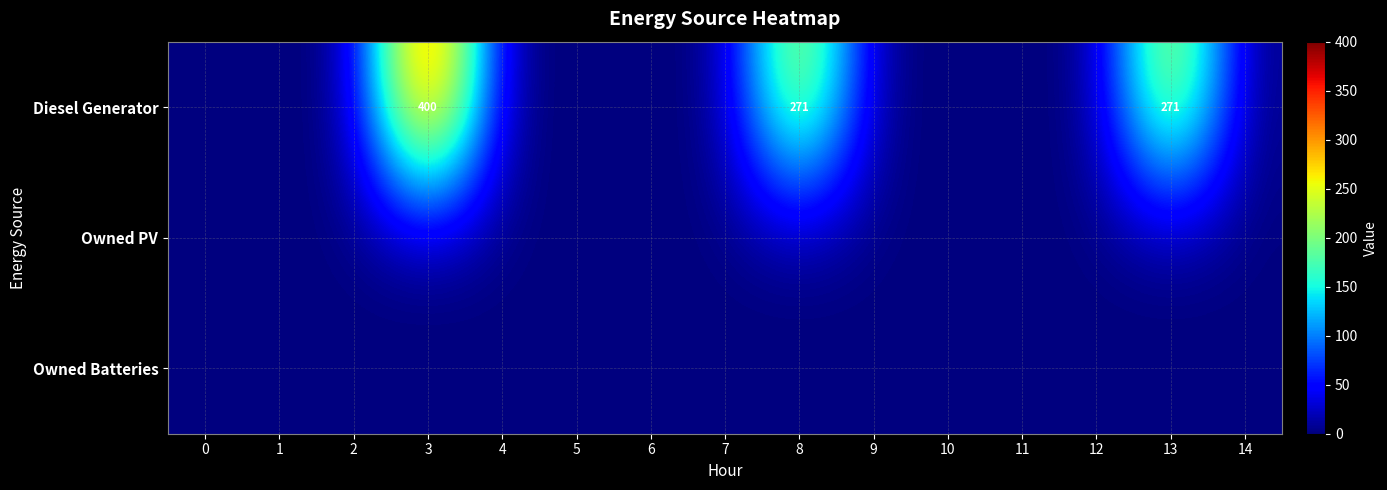

Which series has the widest spread of values?

Diesel Generator